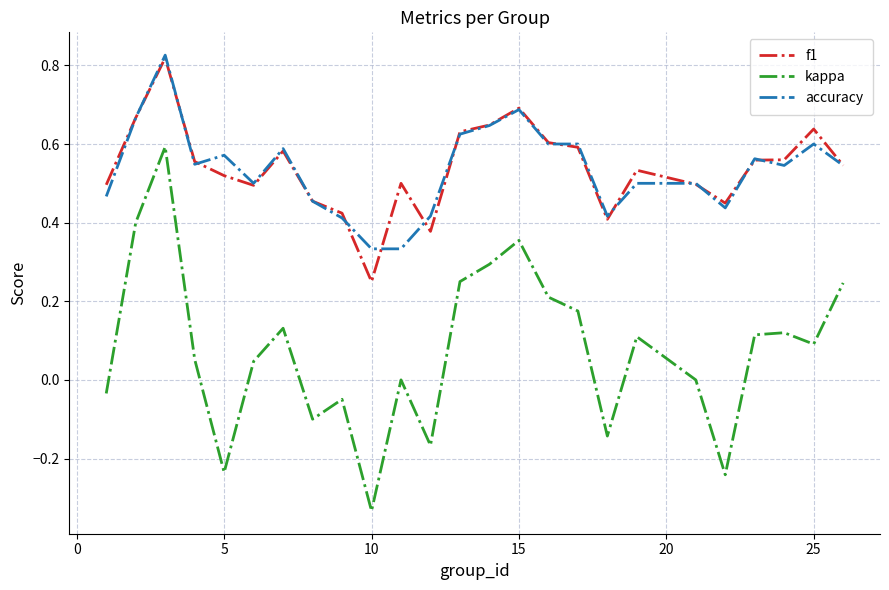

Which series has the widest spread of values?

kappa